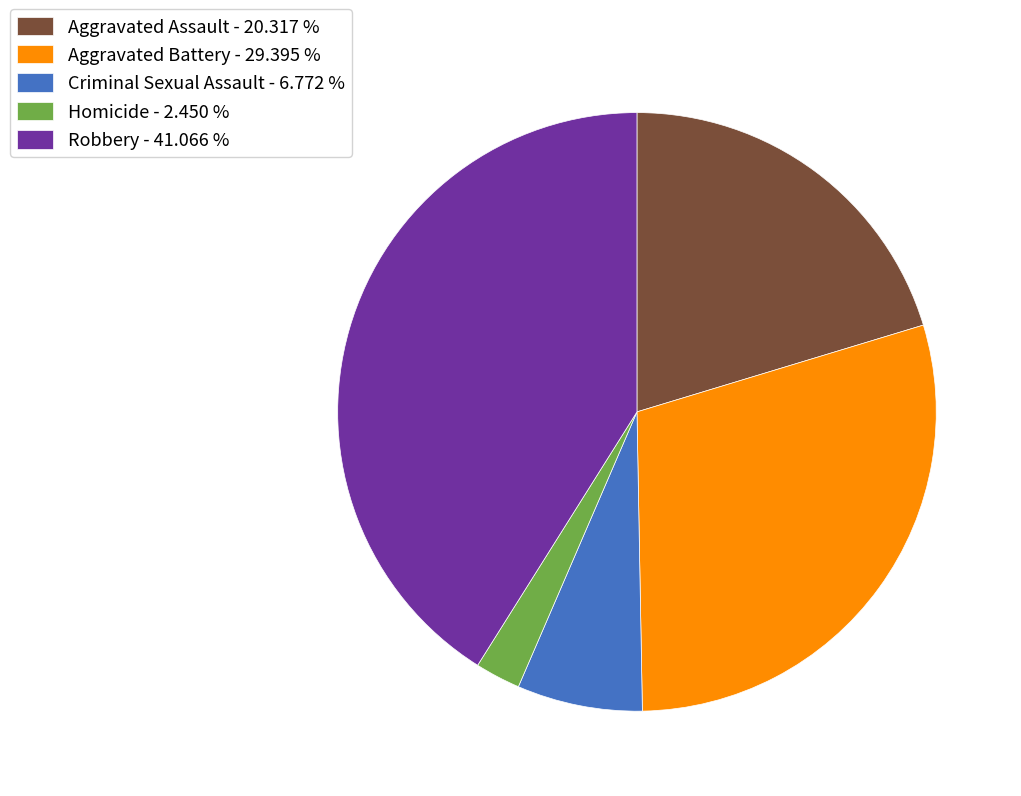

Between Criminal Sexual Assault and Aggravated Battery, which is larger?

Aggravated Battery